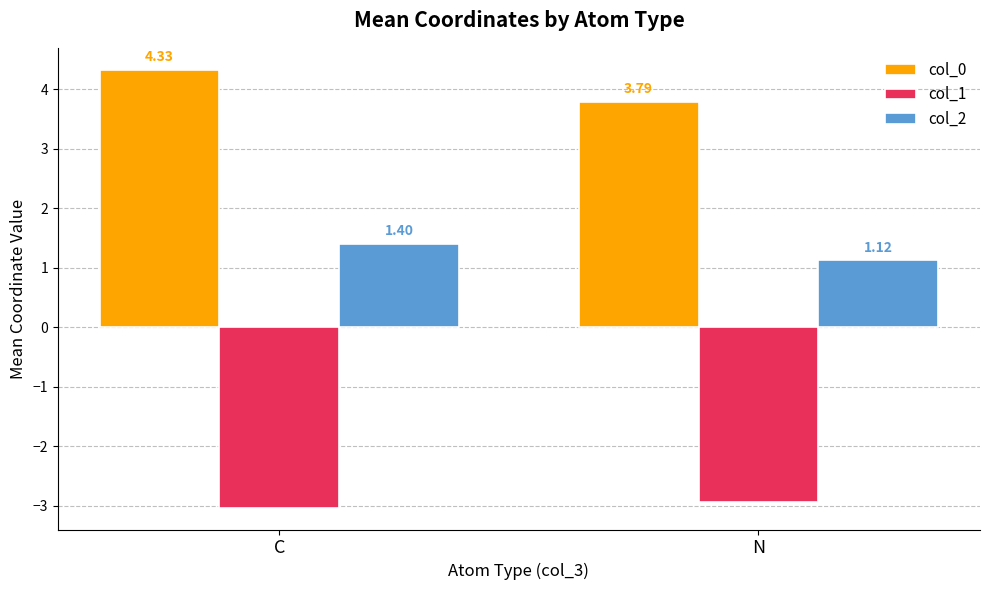

List the series in order of their overall mean, lowest first.

col_1, col_2, col_0